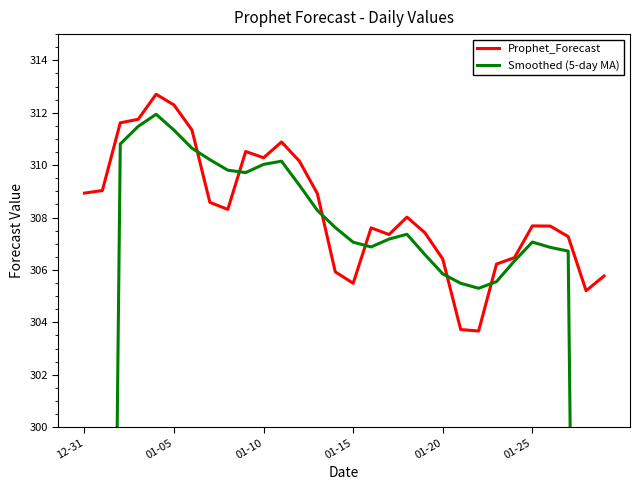

At which category does Smoothed (5-day MA) reach its first local valley?

9